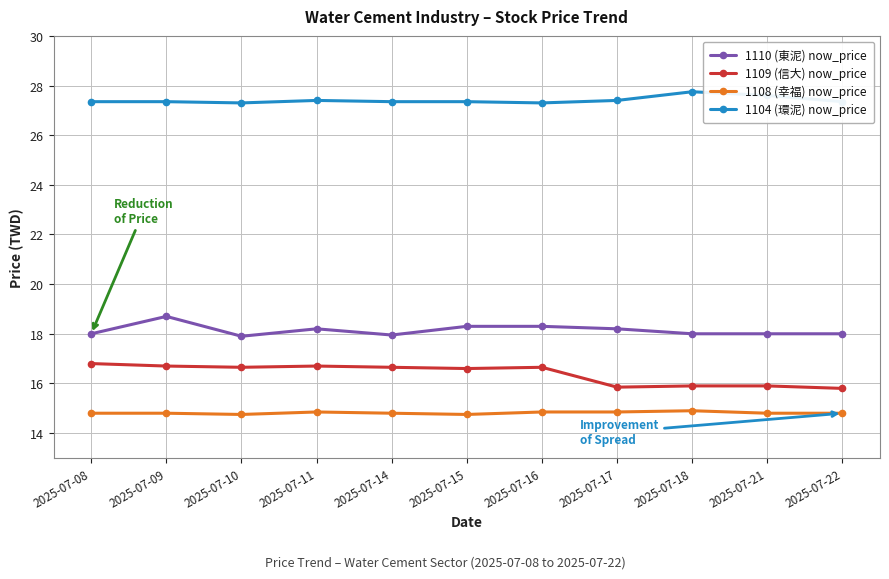

What is the sum of all 1104 (環泥) now_price values?

301.5